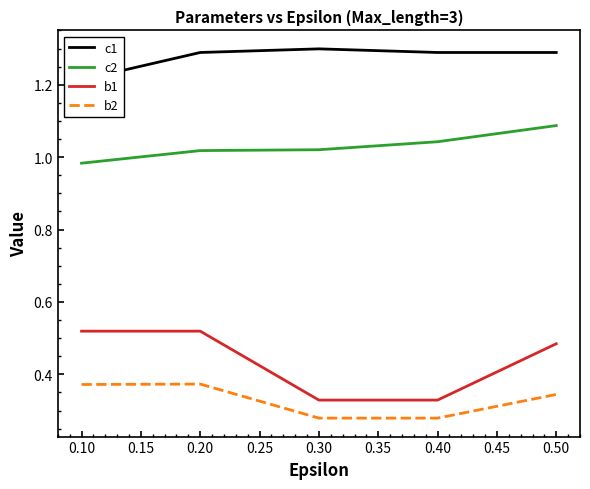

True or false: c1 and c2 intersect in this chart.

False